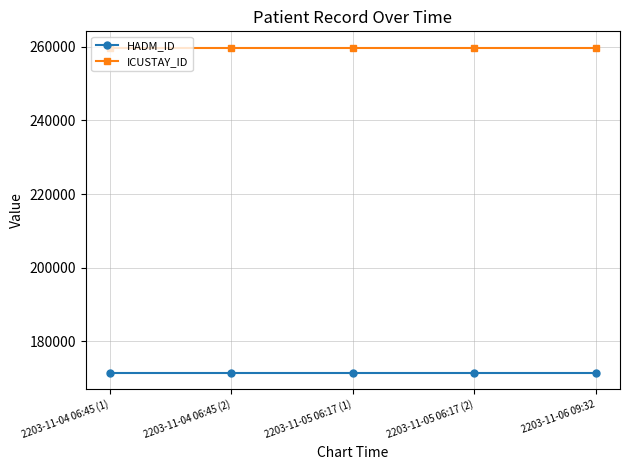

Which series has the largest total across all categories?

ICUSTAY_ID